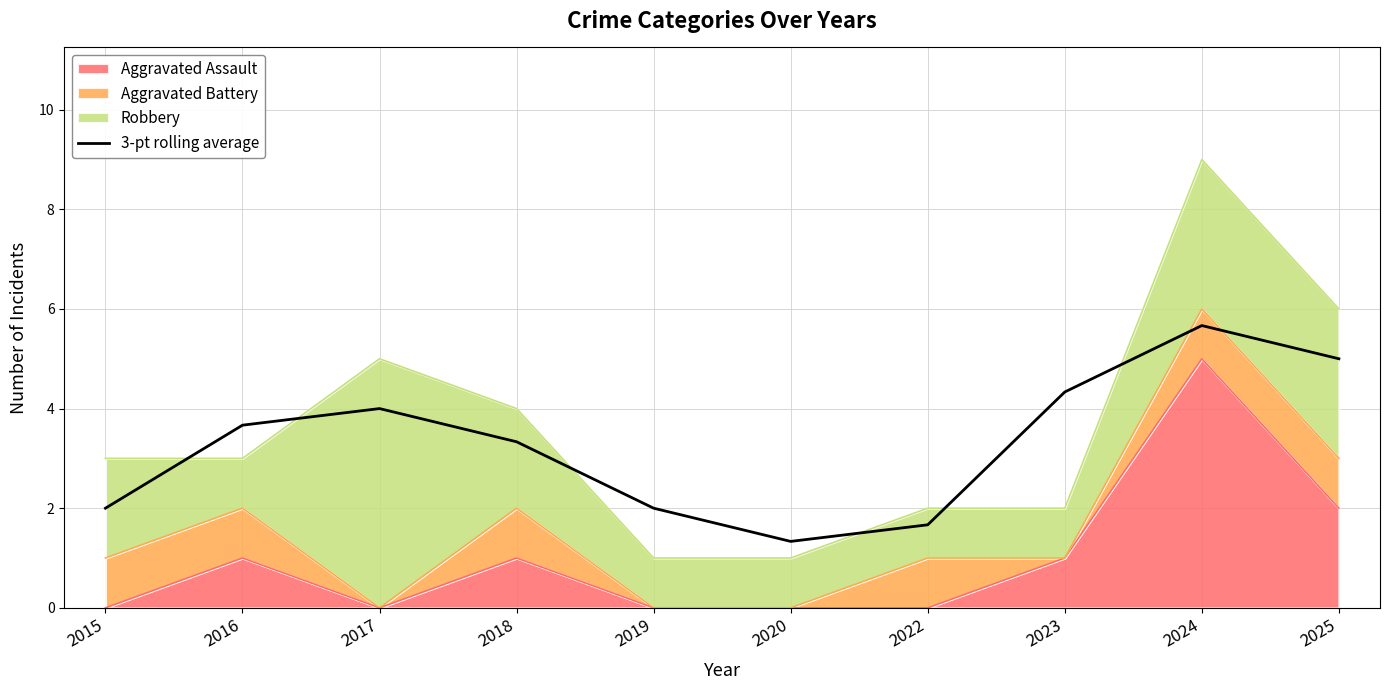

The chart shows a value of 2.1 at 2017. True or false?

False